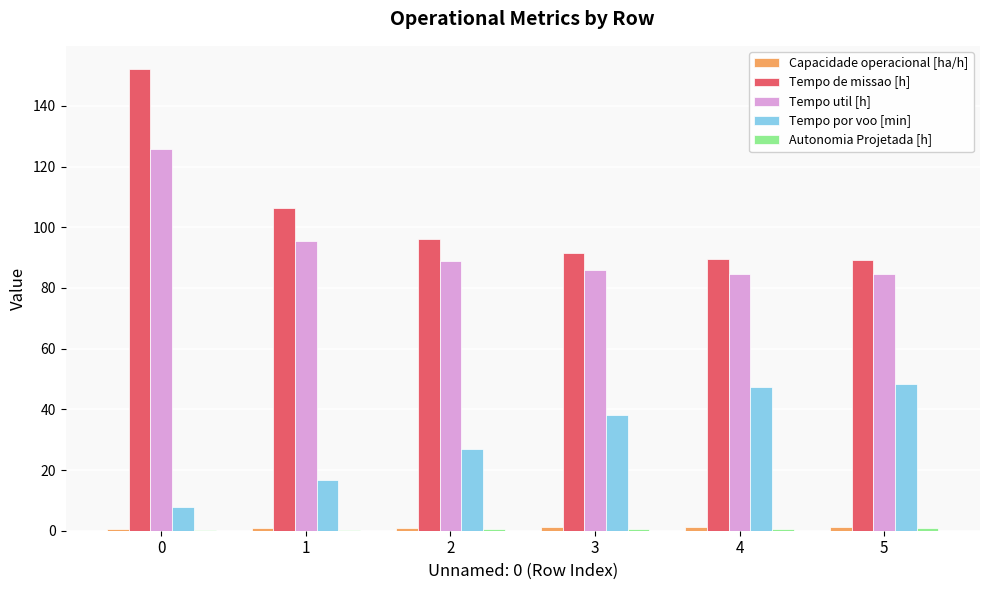

What is the maximum value for Tempo de missao [h]?

152.2